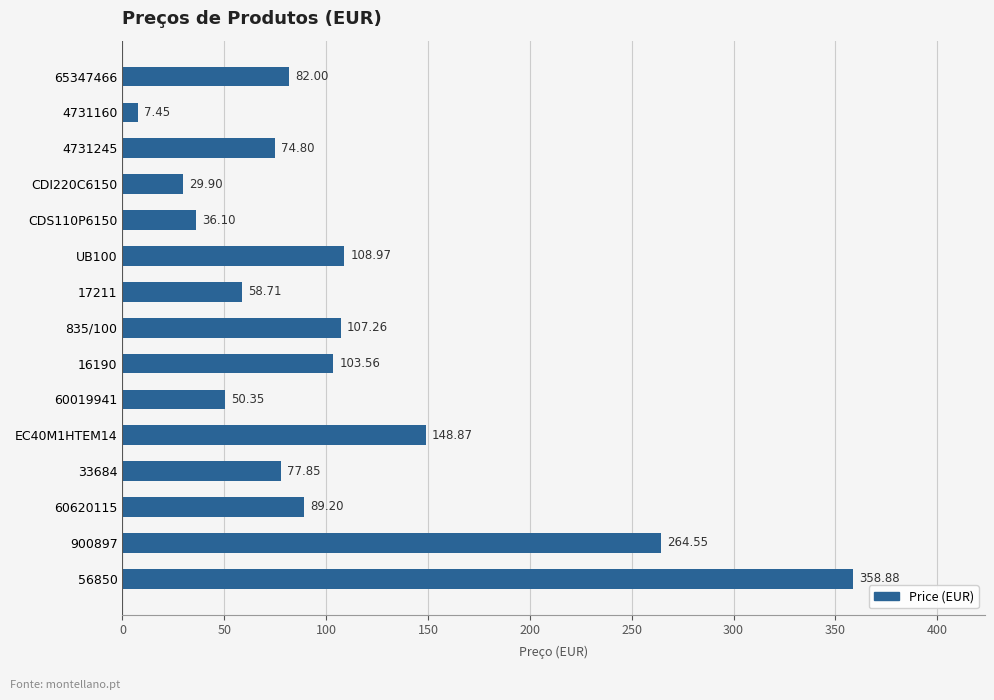

What is the change in value from EC40M1HTEM14 to 900897?

+115.7